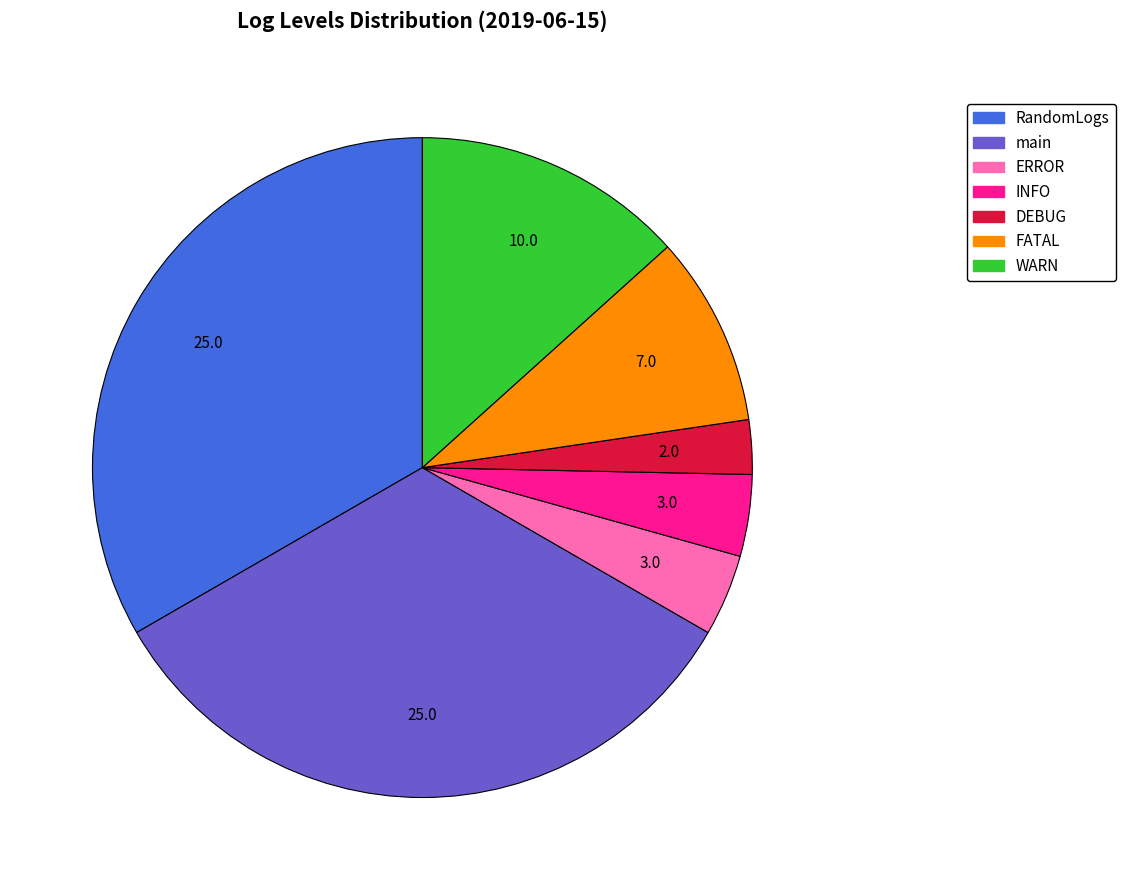

Is the sum of ERROR and DEBUG greater than half?

No